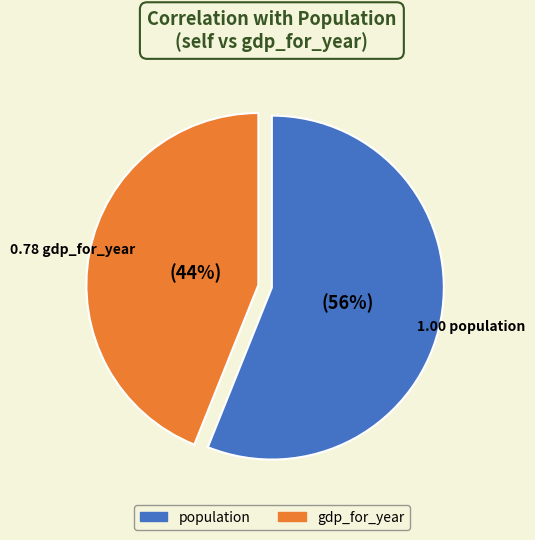

To the nearest percent, what is the average slice percentage?

50%